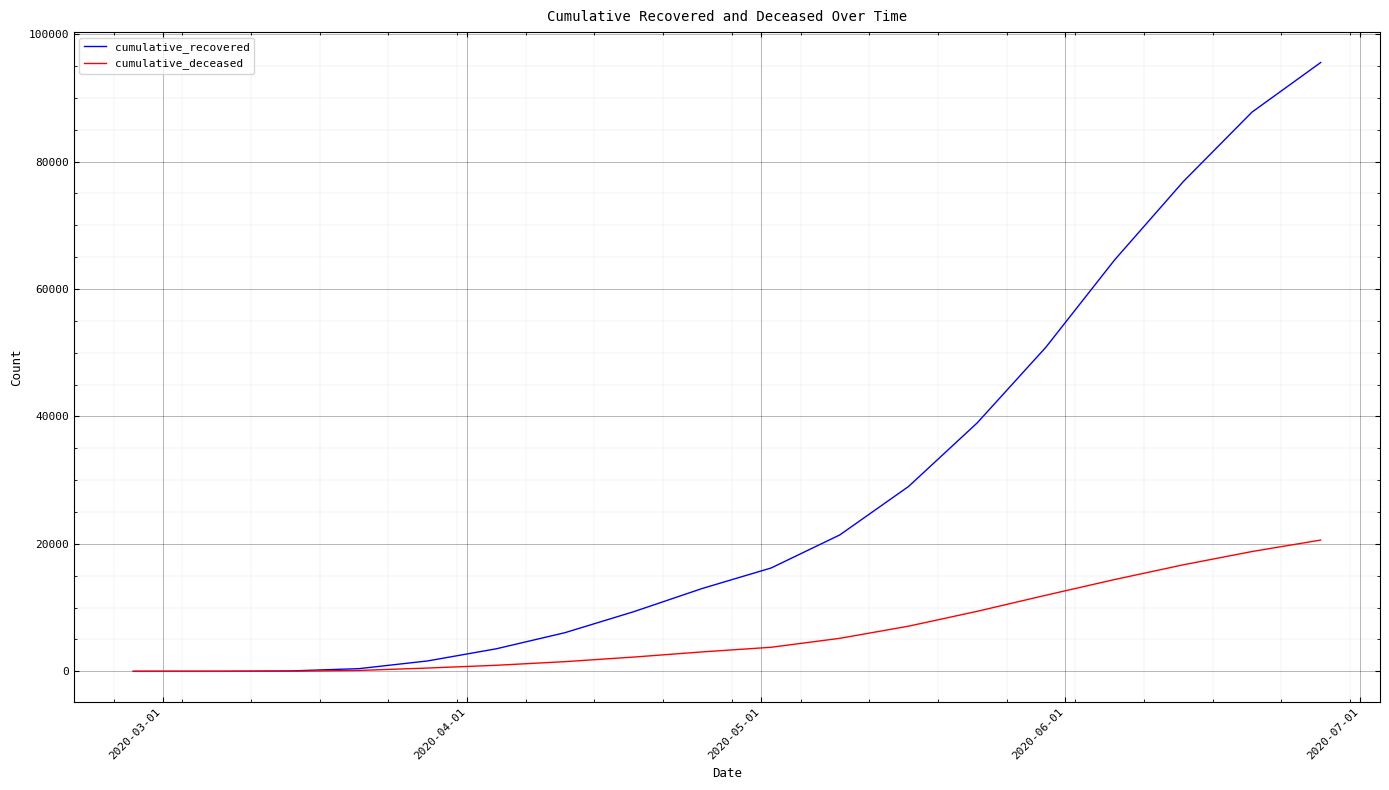

Rank the series by their average value, from highest to lowest.

cumulative_recovered, cumulative_deceased